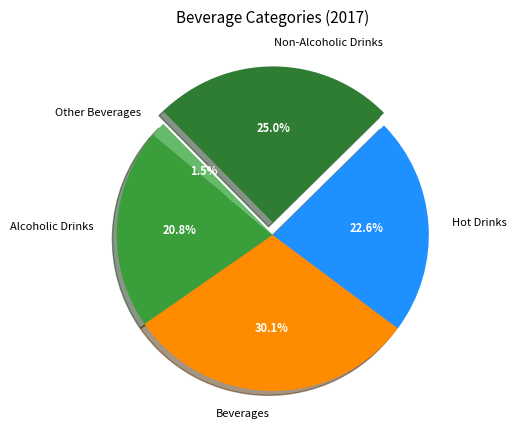

What is the total percentage of Alcoholic Drinks and Other Beverages?

22.3%